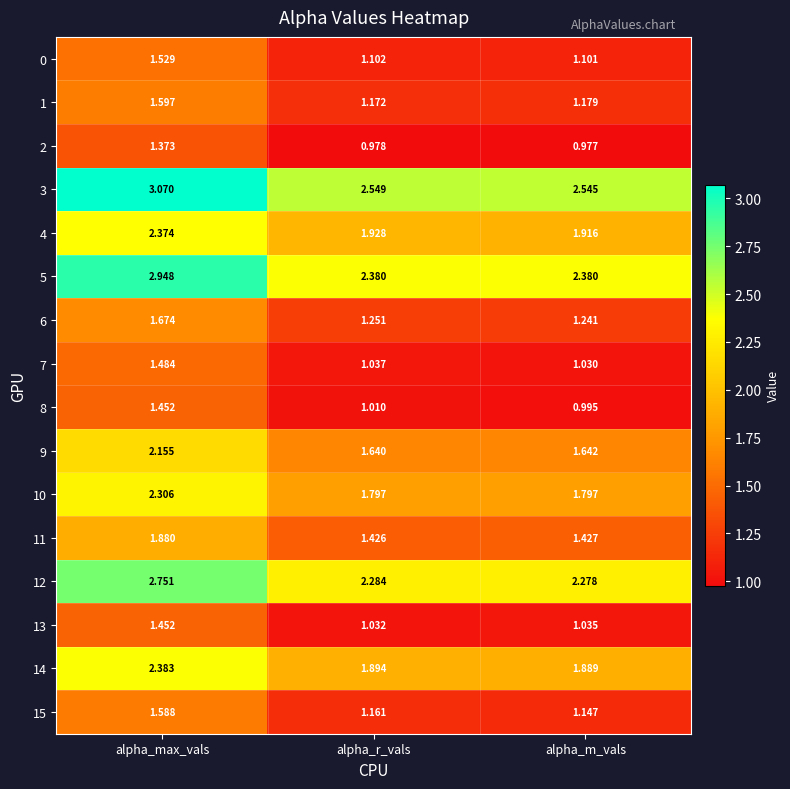

At how many categories does at least one series exceed 2?

3